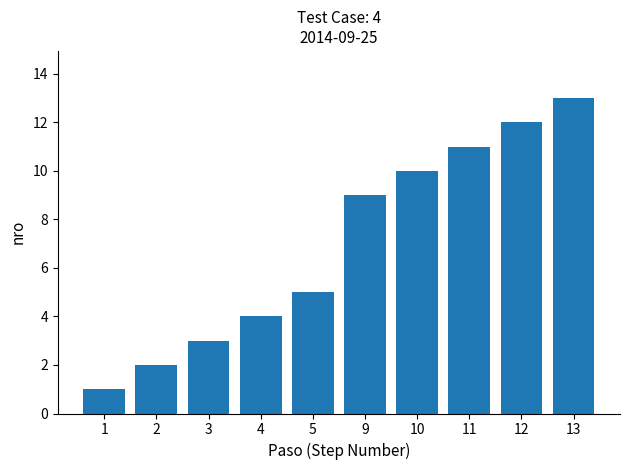

Which has a higher value, 9 or 4?

9